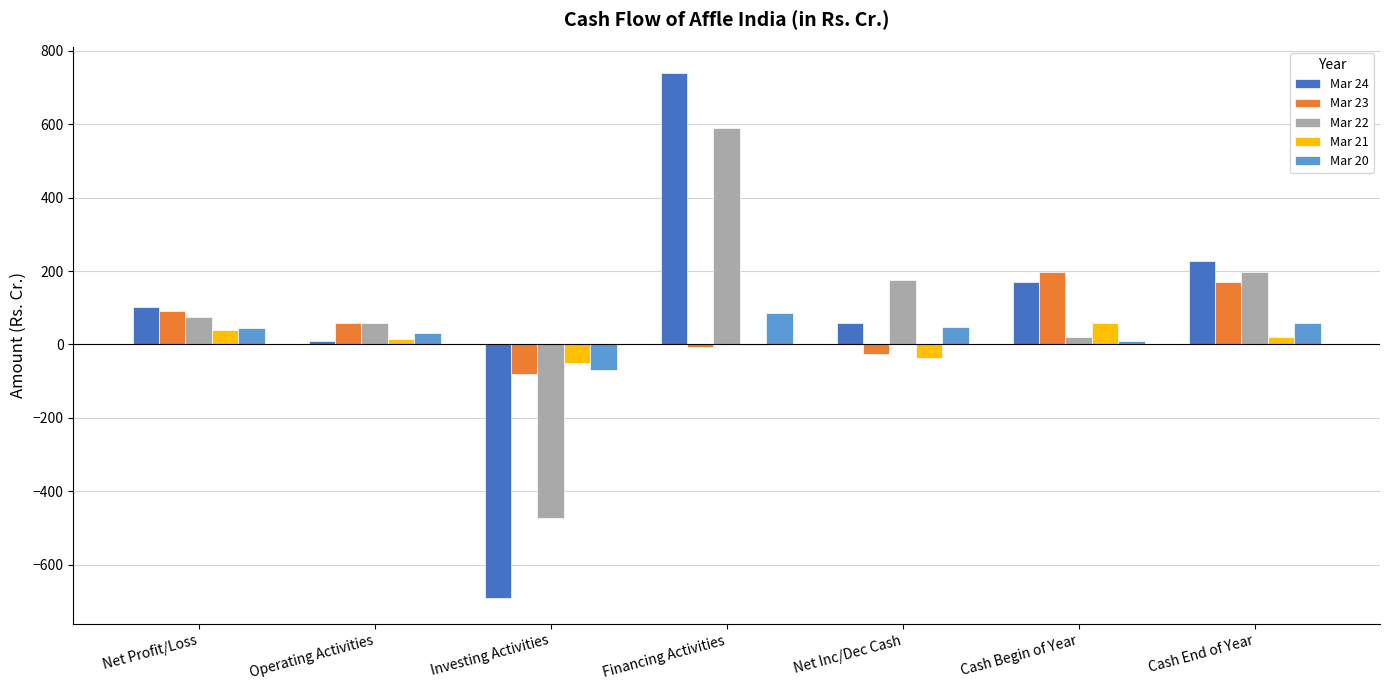

What is the total value across all series at Net Profit/Loss?

351.1